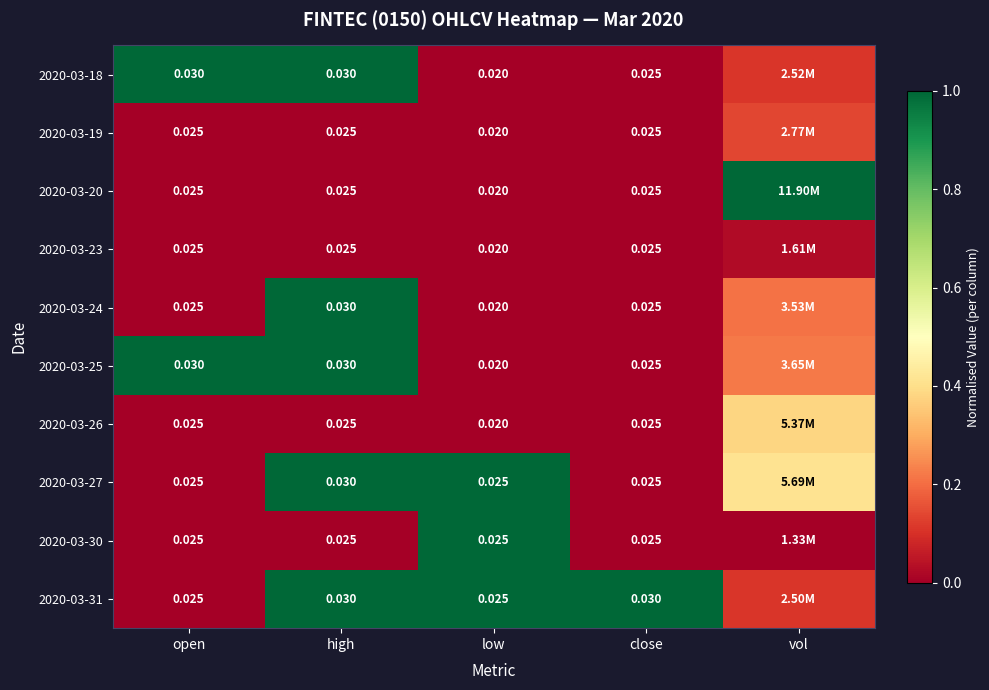

At which category is the sum across all series the highest?

high